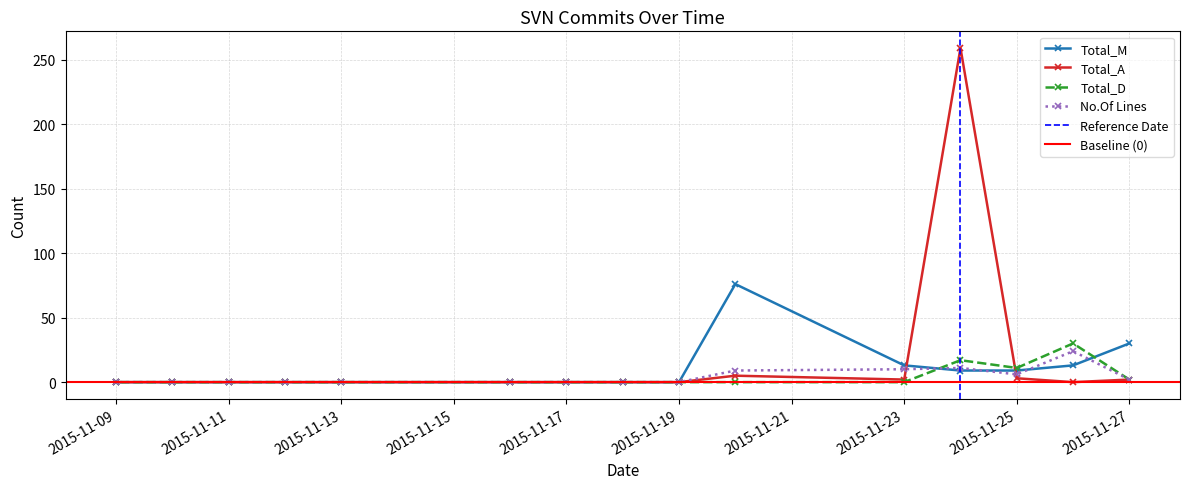

Is it true that Total_M equals 0 at 2015-11-13?

True